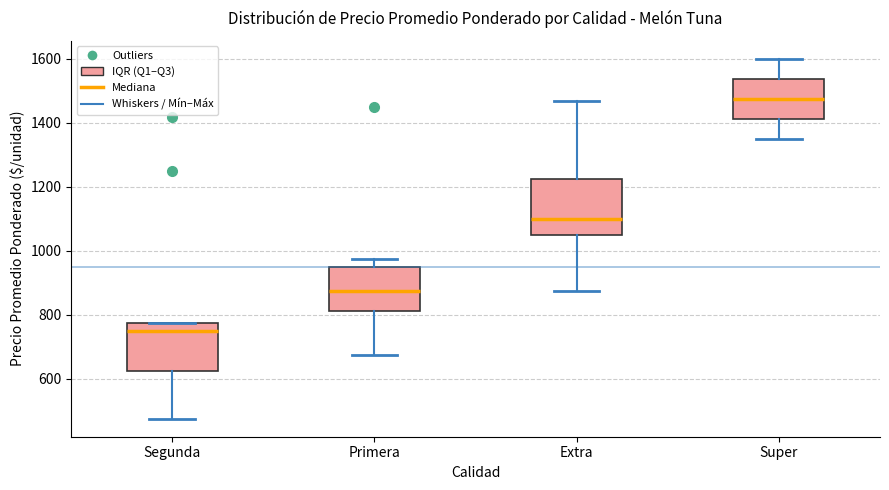

Reading left to right, transcribe this box plot: for each box, give where its median line is, the range the box spans, and where its two whiskers end, as read against the y-axis. The values are not printed on the chart, so give them approximately, as read against the axis.

Segunda: median 760, box 620 to 780, whiskers 480 to 780
Primera: median 880, box 820 to 960, whiskers 680 to 980
Extra: median 1100, box 1060 to 1220, whiskers 880 to 1460
Super: median 1480, box 1420 to 1540, whiskers 1360 to 1600